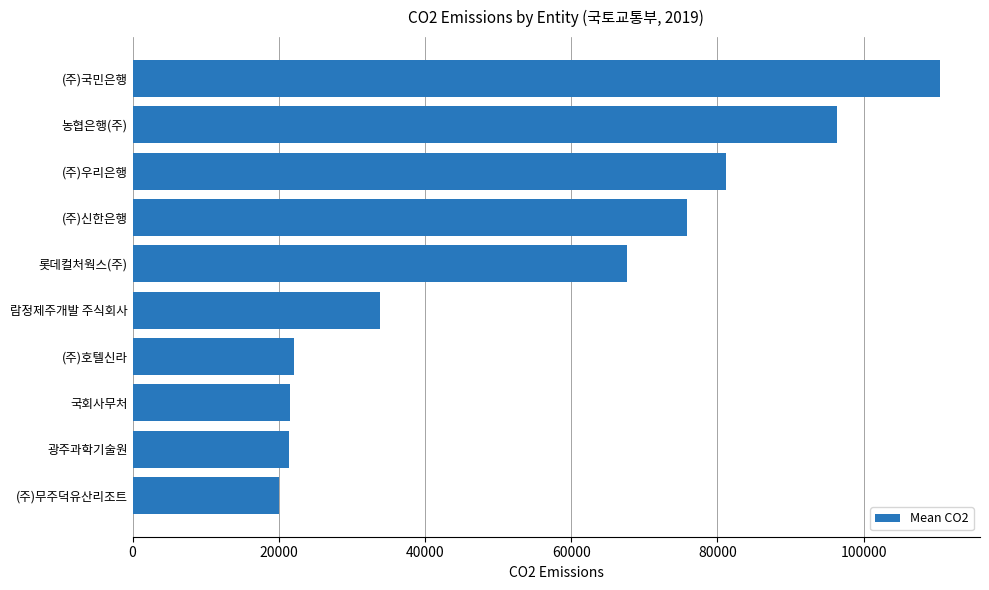

Read the value at 국회사무처, to the nearest 100.

21500